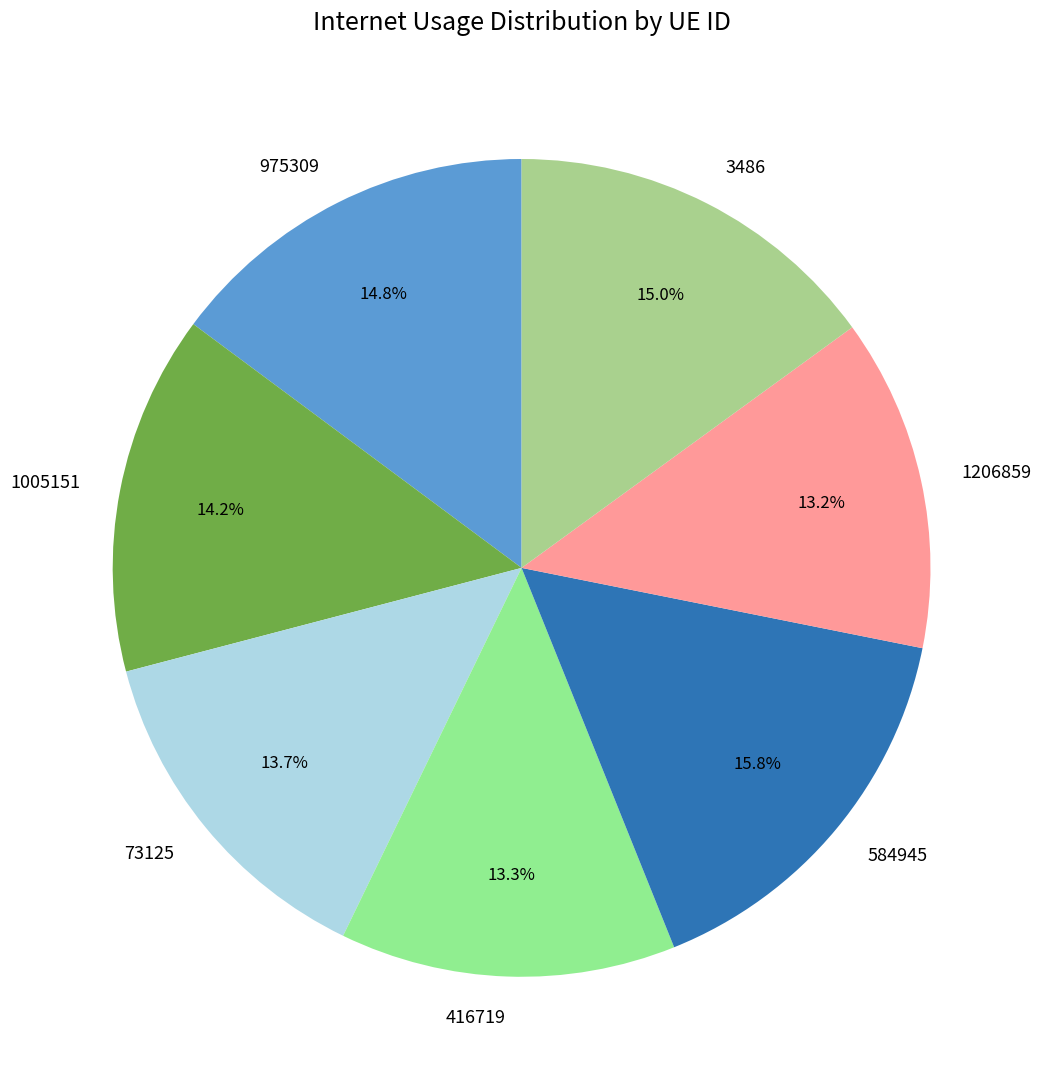

True or false: 3486 accounts for 23% of the total.

False